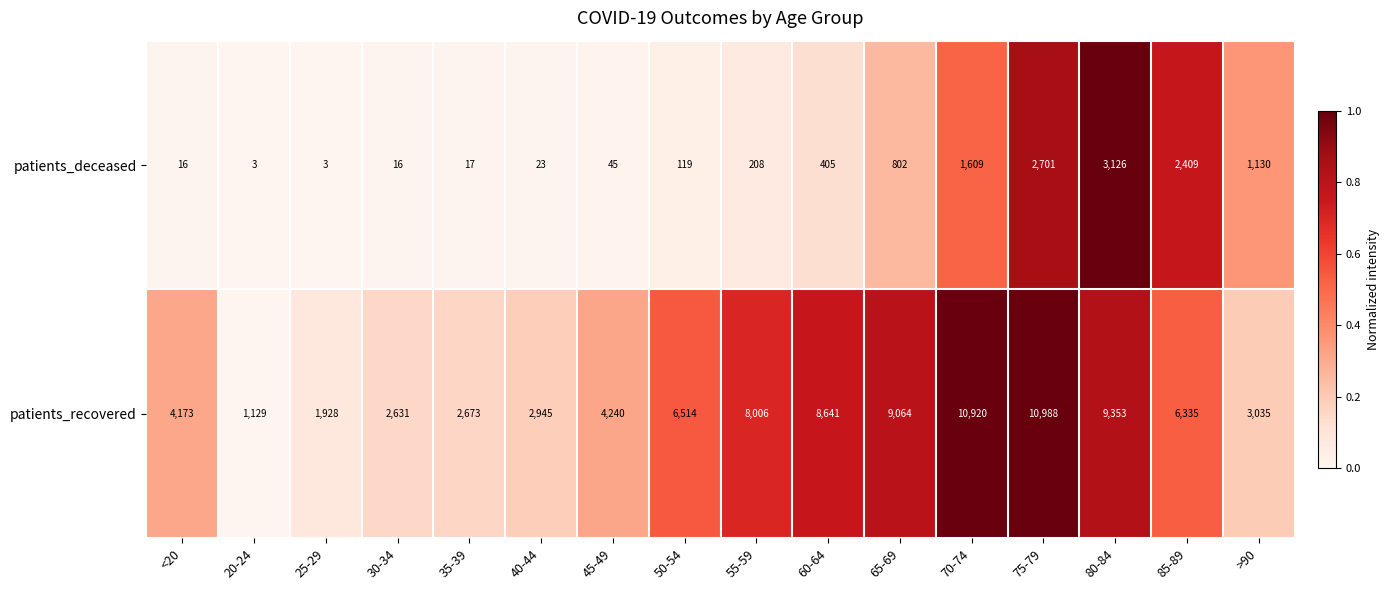

What is the approximate value of patients_recovered at 65-69, to the nearest 100?

9100